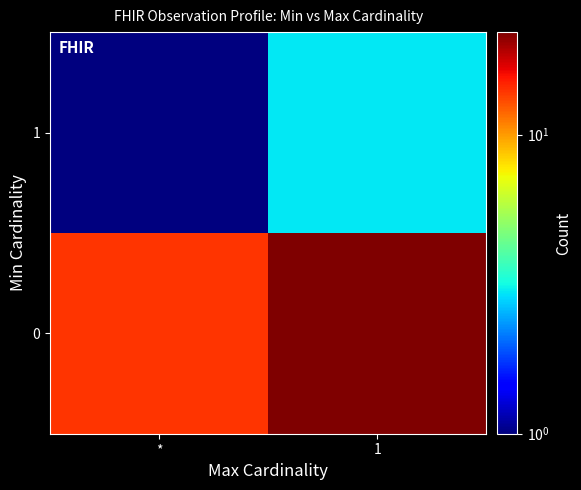

What is the maximum value shown in the chart?

22